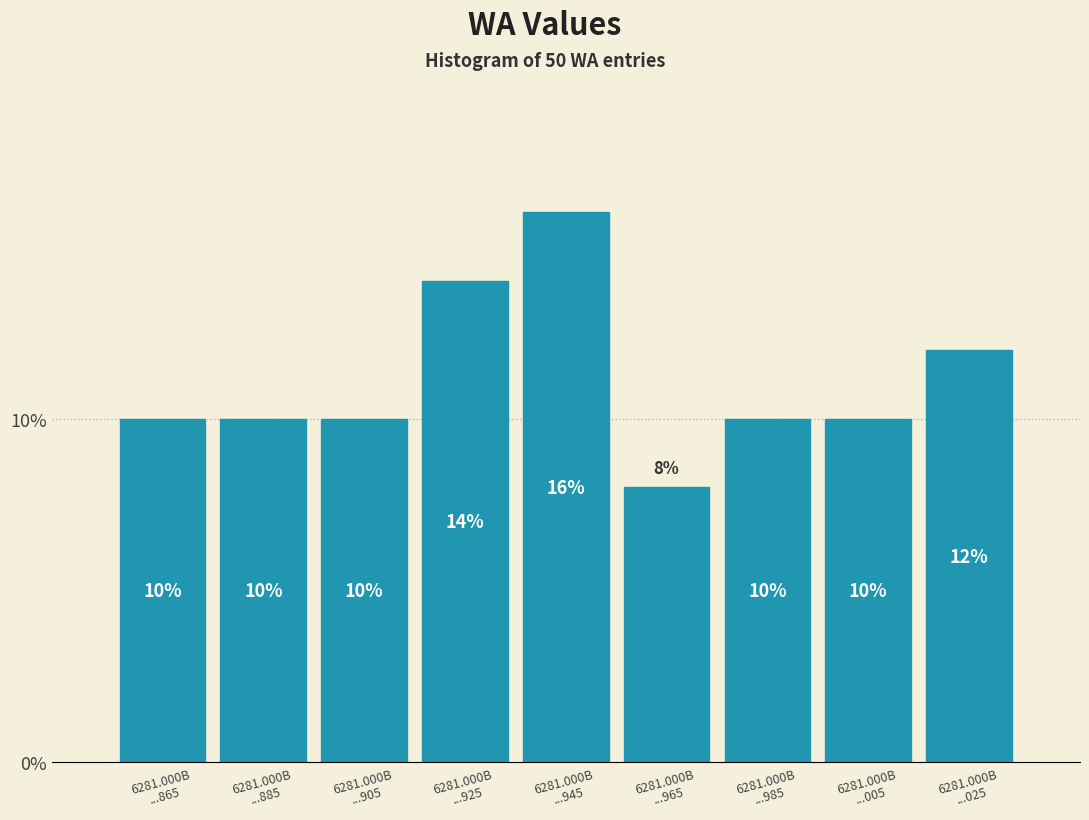

Reading left to right, extract all data points from this chart.

10.0	10.0	10.0	14.0	16.0	8.0	10.0	10.0	12.0